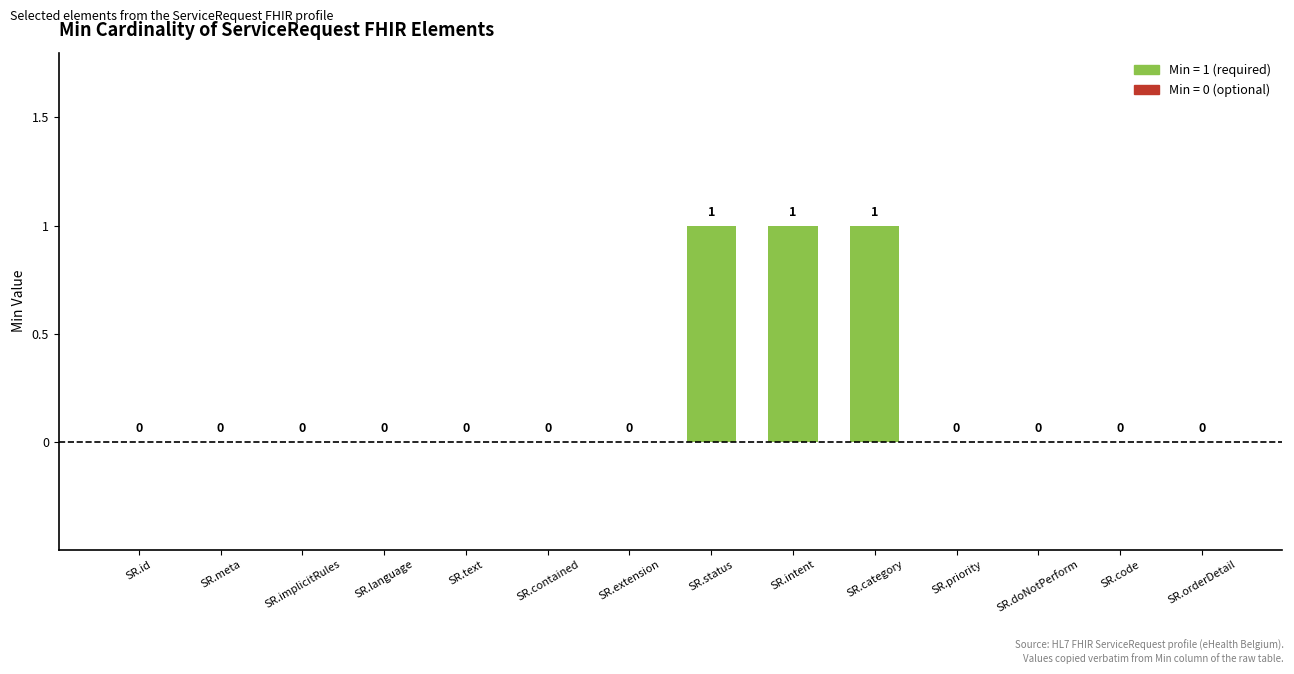

The value at SR.status is 1. True or false?

True